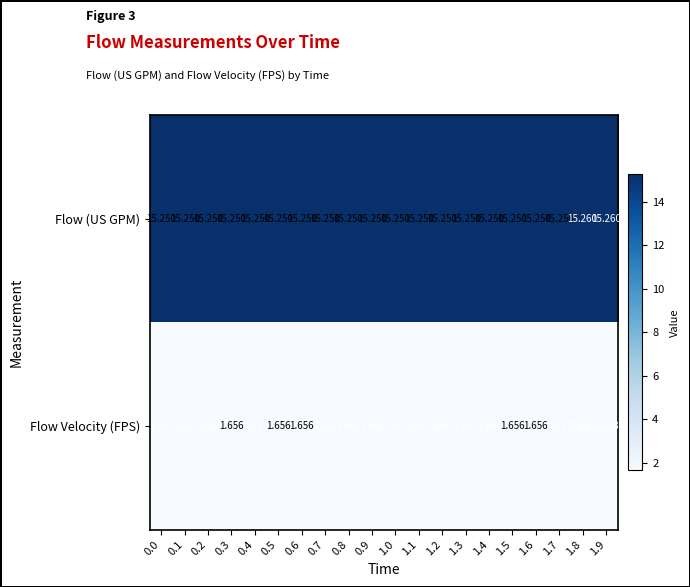

How many series are shown in this chart?

2